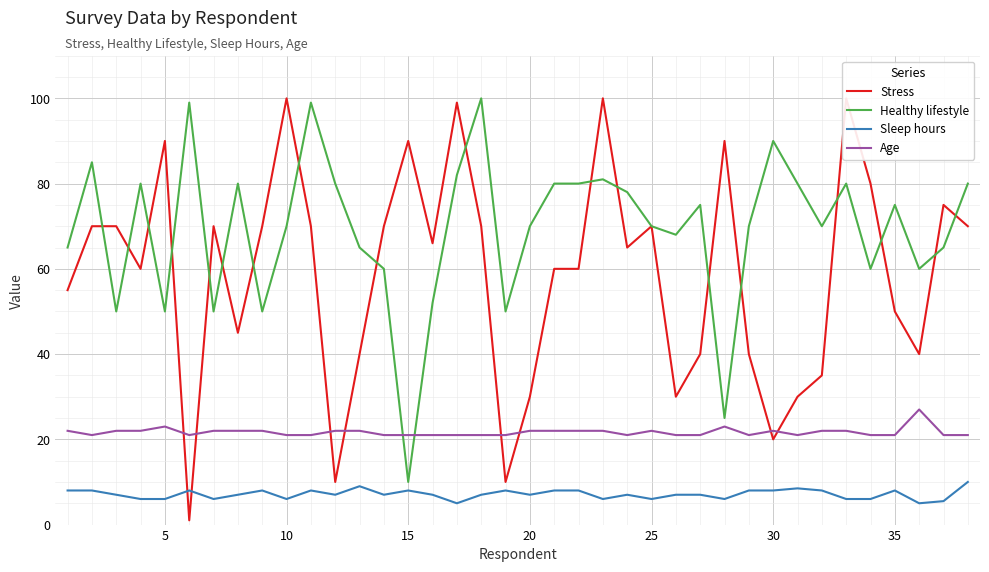

Is it true that Healthy lifestyle equals 70.0 at 20?

True